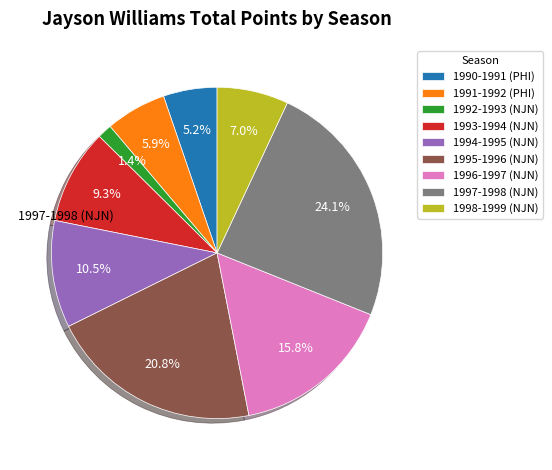

Is there a majority slice in this chart?

No